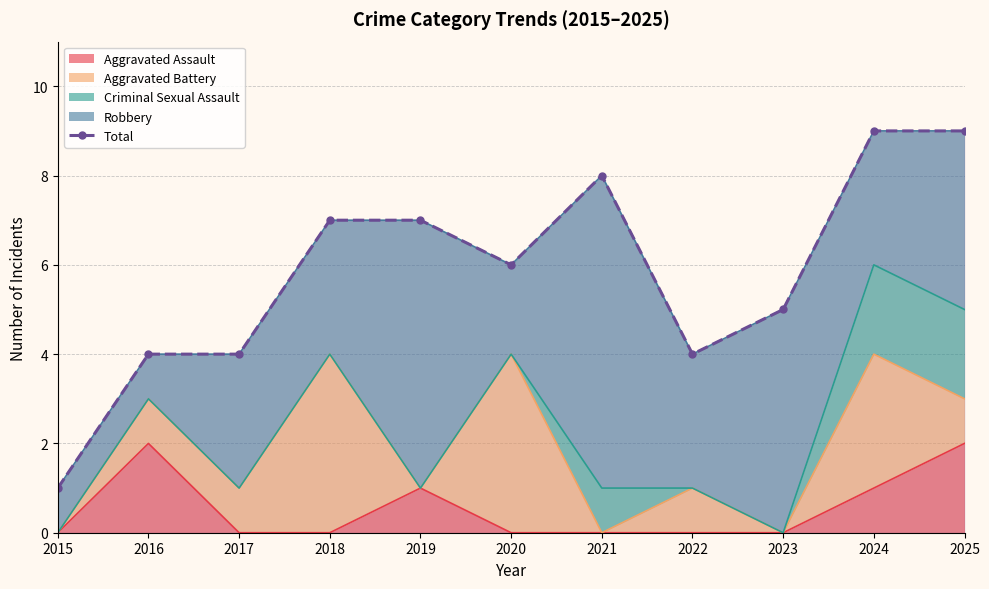

Which has a higher value, 2023 or 2018?

2018